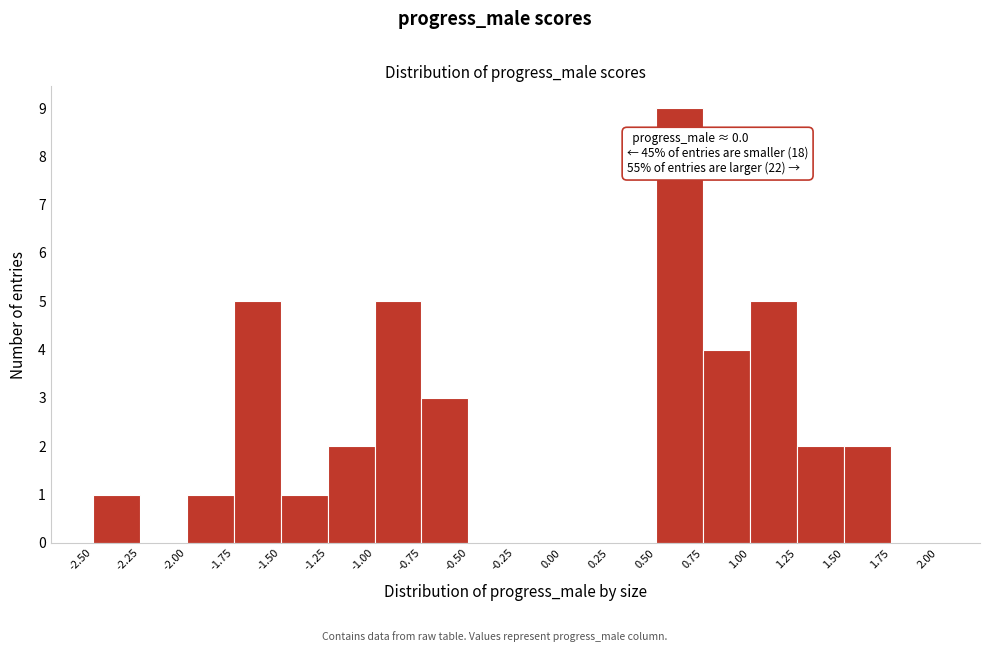

Over which range of the x-axis is the bar tallest?

0.50 to 0.75